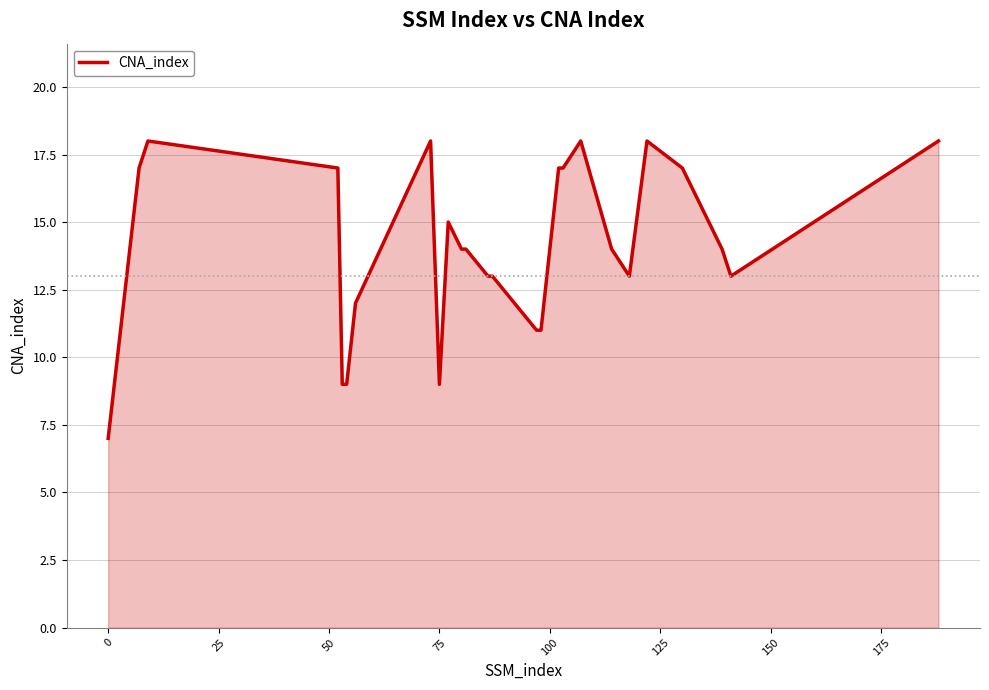

What is the difference between the second highest and minimum values?

11